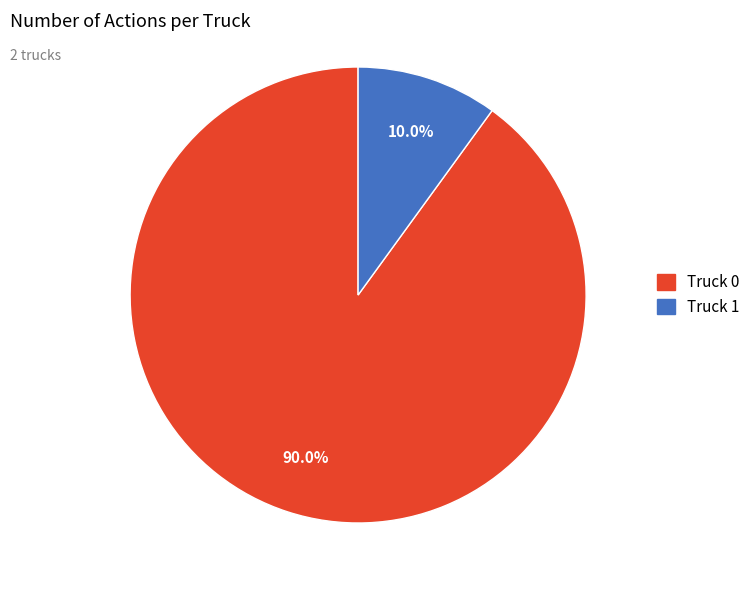

How many segments does this pie chart have?

2